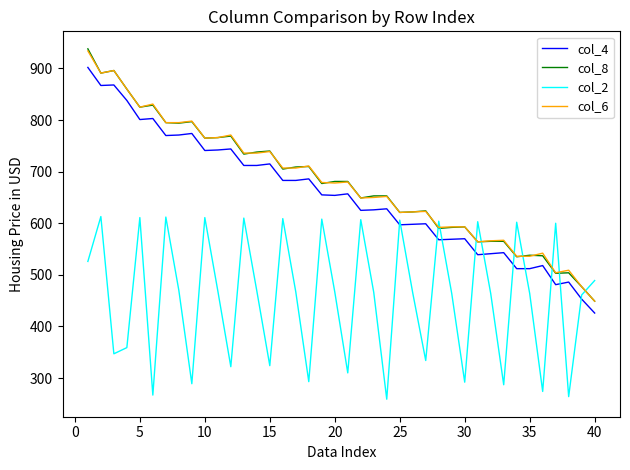

Which series has the widest spread of values?

col_8